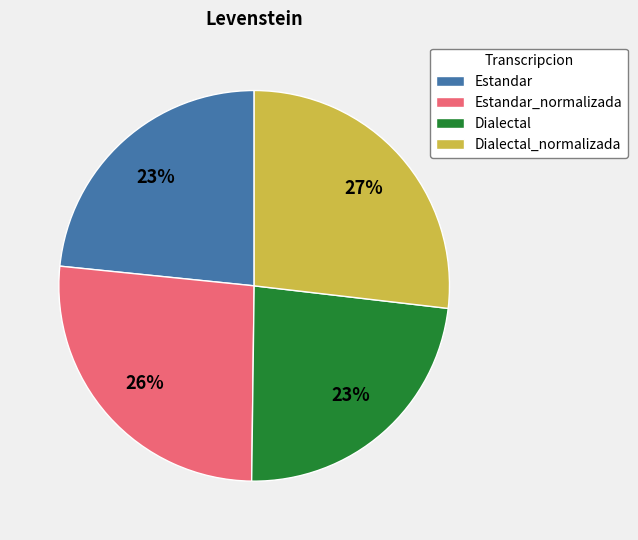

Do Dialectal_normalizada and Estandar_normalizada together represent more than half of the pie?

Yes